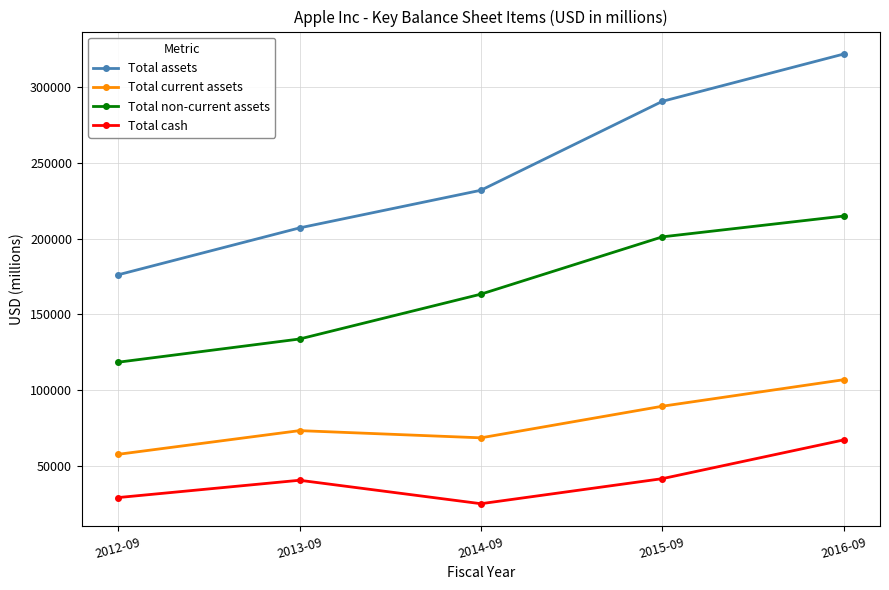

What is the difference between the highest and lowest values at 2015-09?

248878